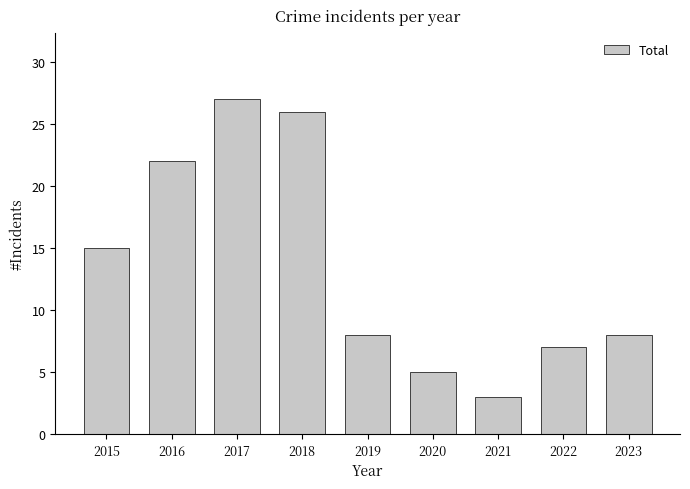

Reading right to left, extract all data points from this chart.

8	7	3	5	8	26	27	22	15